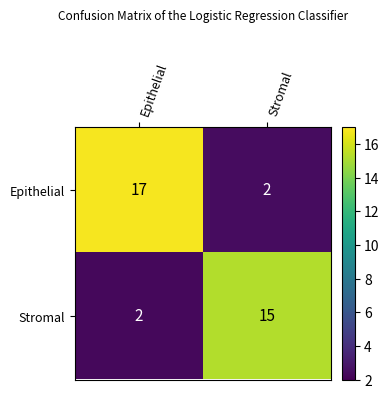

What is the difference between the highest and lowest values at Stromal?

13